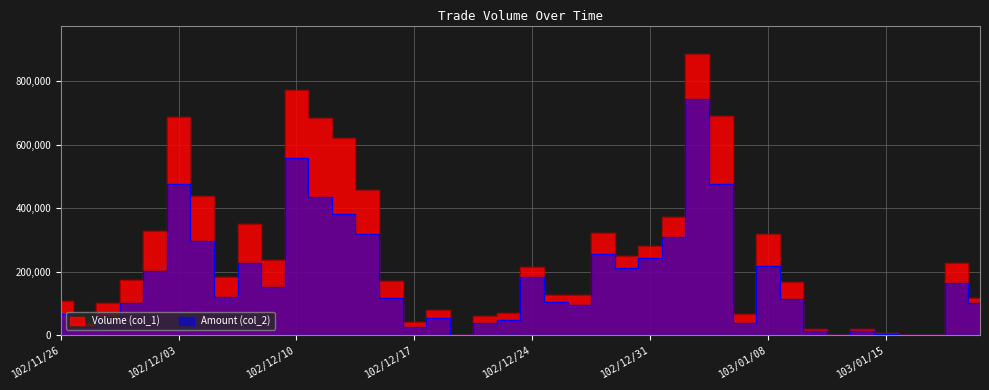

How many positive values does the Volume (col_1) series have?

36